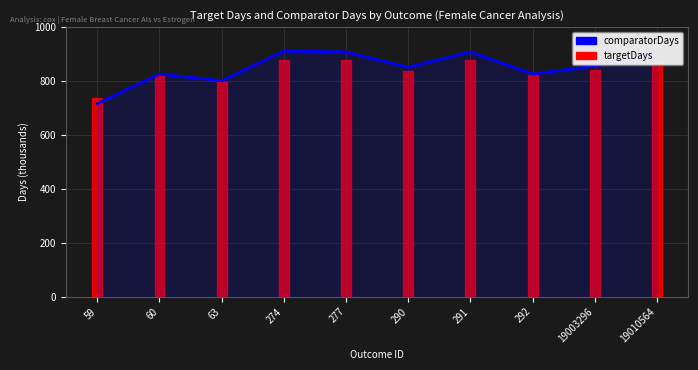

Rank the categories by value from highest to lowest.

274, 291, 277, 19010564, 19003296, 290, 60, 292, 63, 59